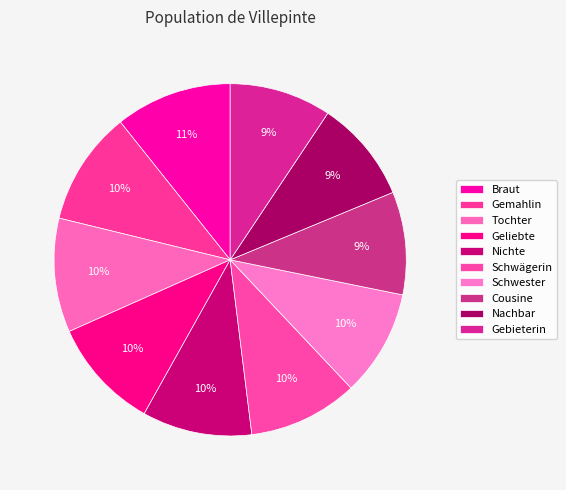

To the nearest percent, what is the average slice percentage?

10%